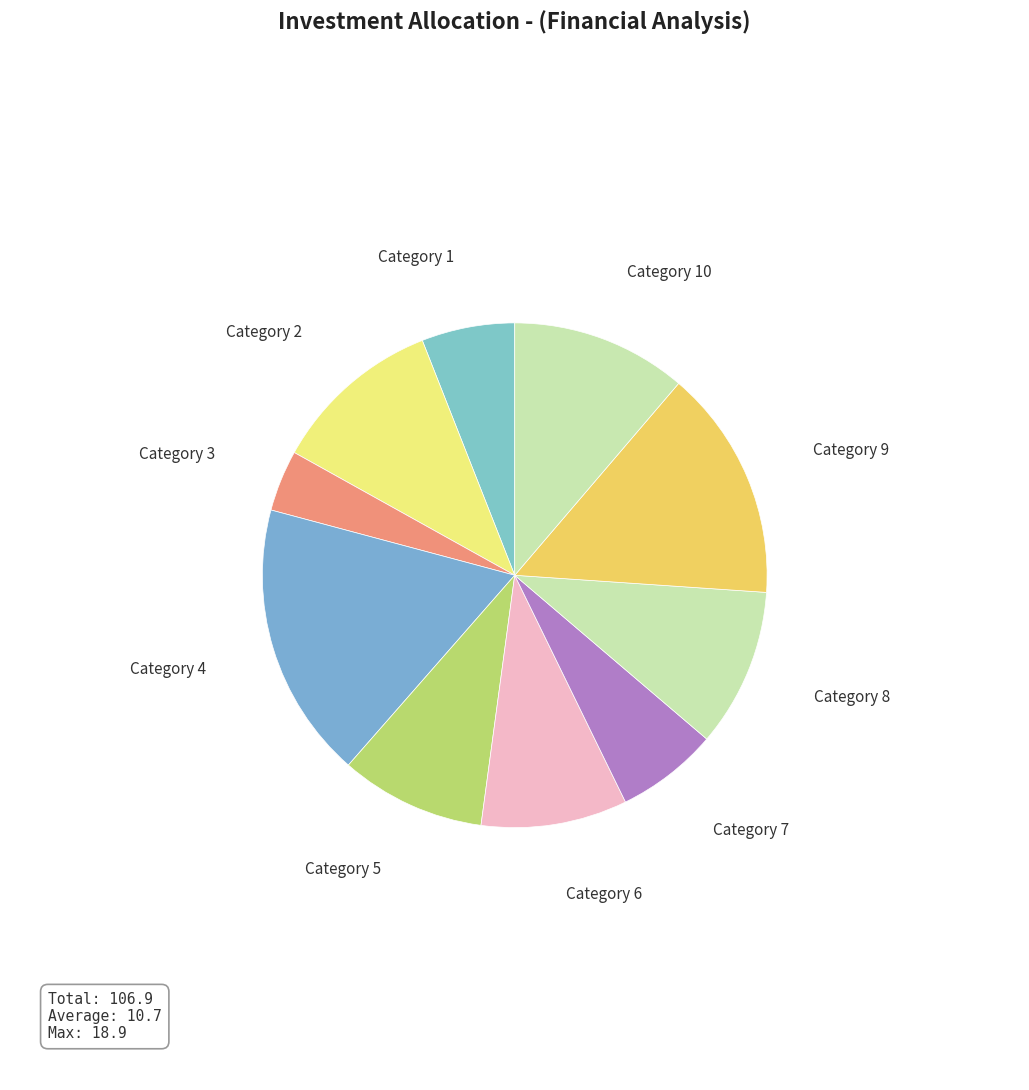

How many slices are in this pie chart?

10